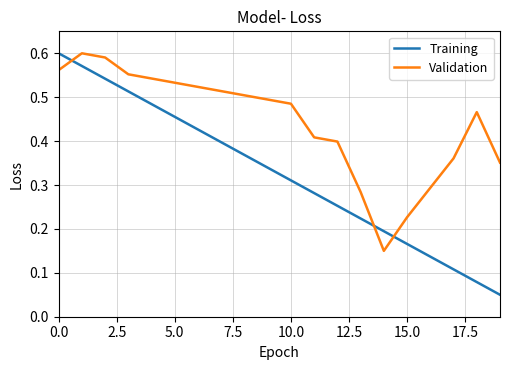

After their last crossing, which series has the higher values: Validation or Training?

Validation